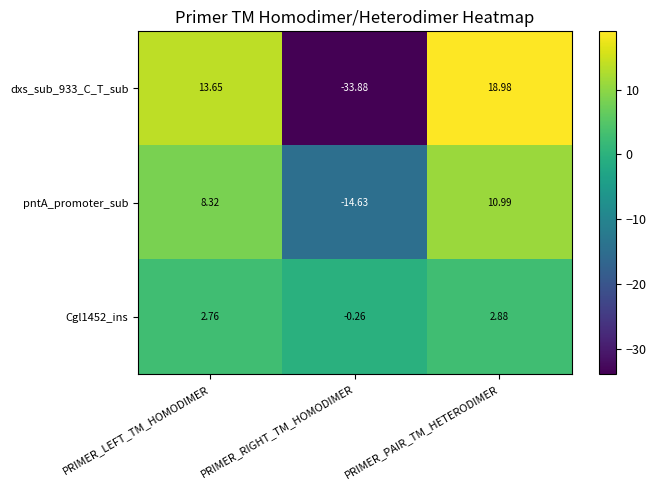

Between PRIMER_LEFT_TM_HOMODIMER and PRIMER_RIGHT_TM_HOMODIMER, which series saw the biggest shift?

dxs_sub_933_C_T_sub